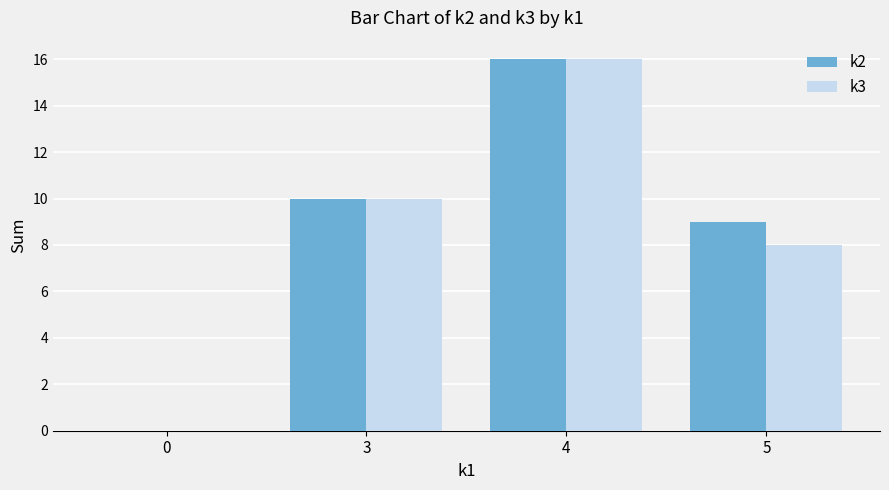

Reading left to right, extract all data points from this chart.

k2: 0=0	3=10	4=16	5=9
k3: 0=0	3=10	4=16	5=8